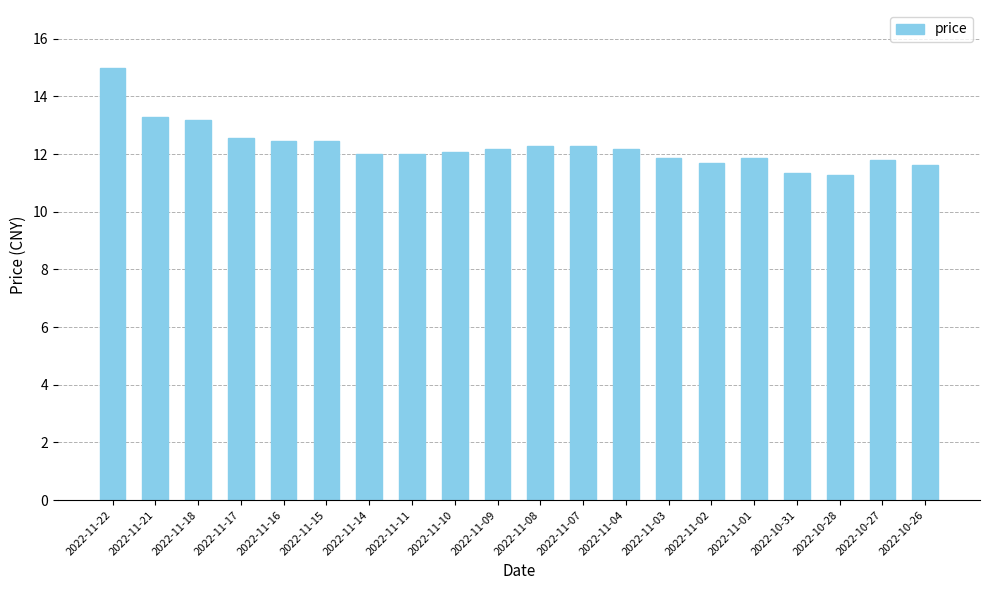

What is the greatest value displayed?

15.0